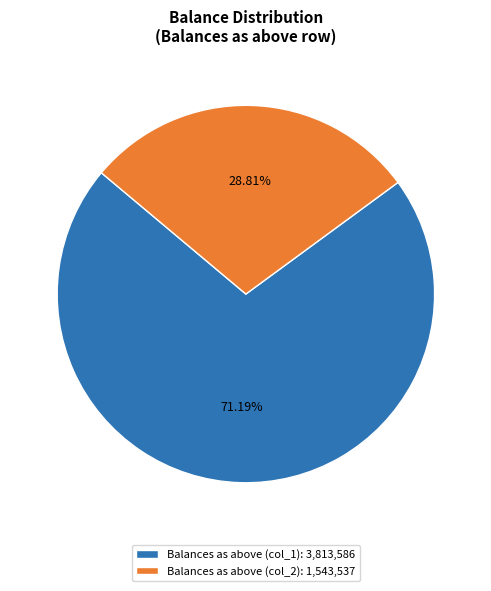

How many segments does this pie chart have?

2